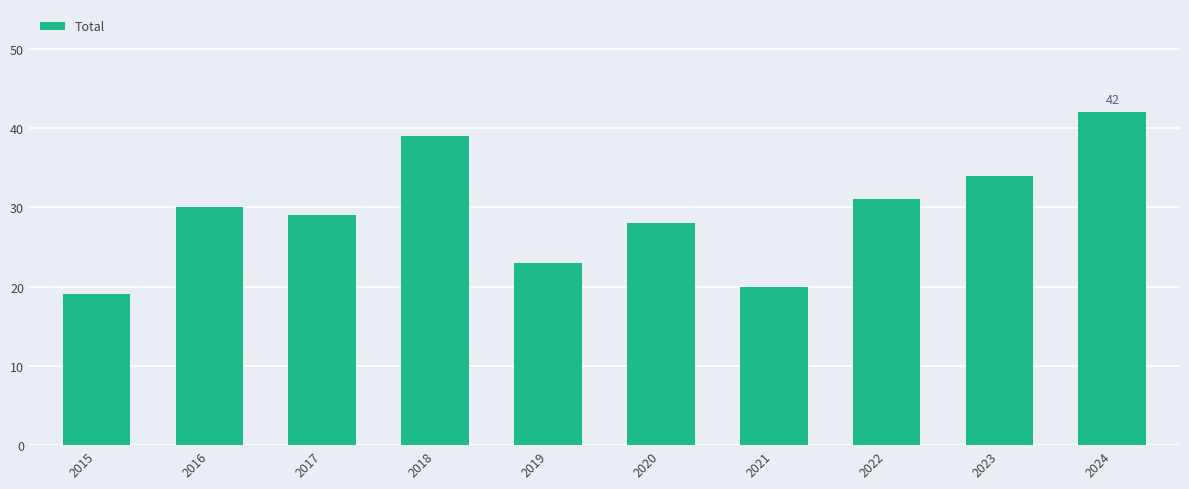

Reading left to right, transcribe all the data shown in this chart.

2015=19	2016=30	2017=29	2018=39	2019=23	2020=28	2021=20	2022=31	2023=34	2024=42